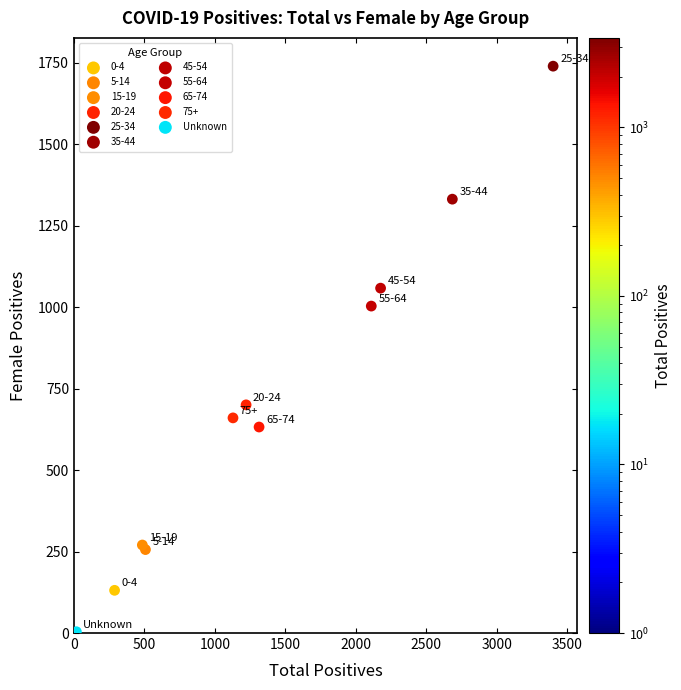

What are all the series names shown in the legend?

0-4, 5-14, 15-19, 20-24, 25-34, 35-44, 45-54, 55-64, 65-74, 75+, Unknown